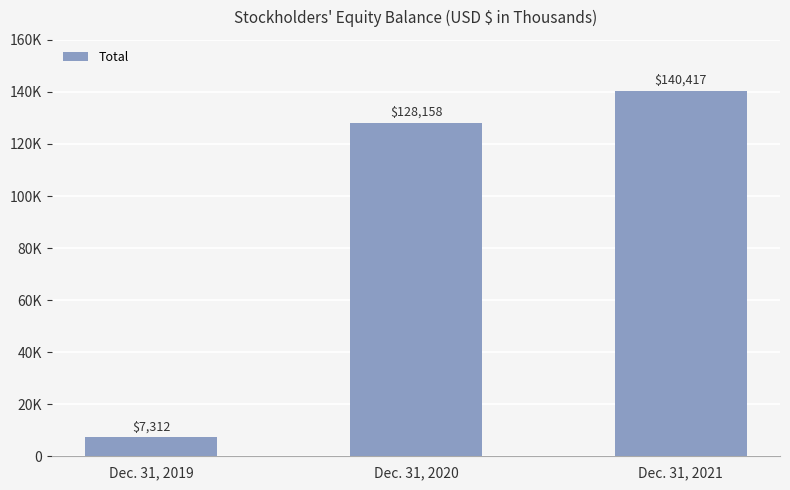

Does the chart contain any negative values?

No